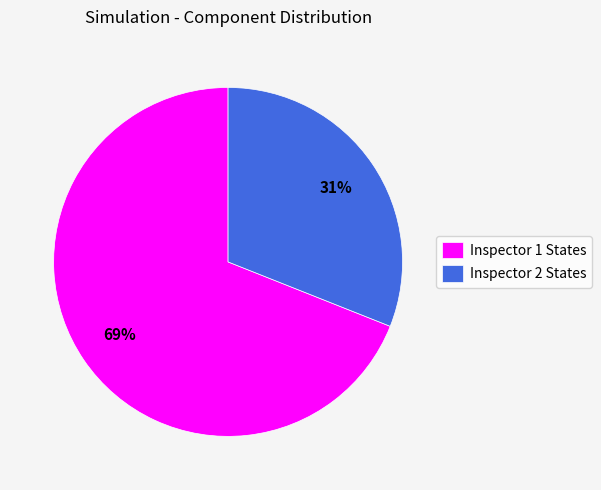

How many segments does this pie chart have?

2